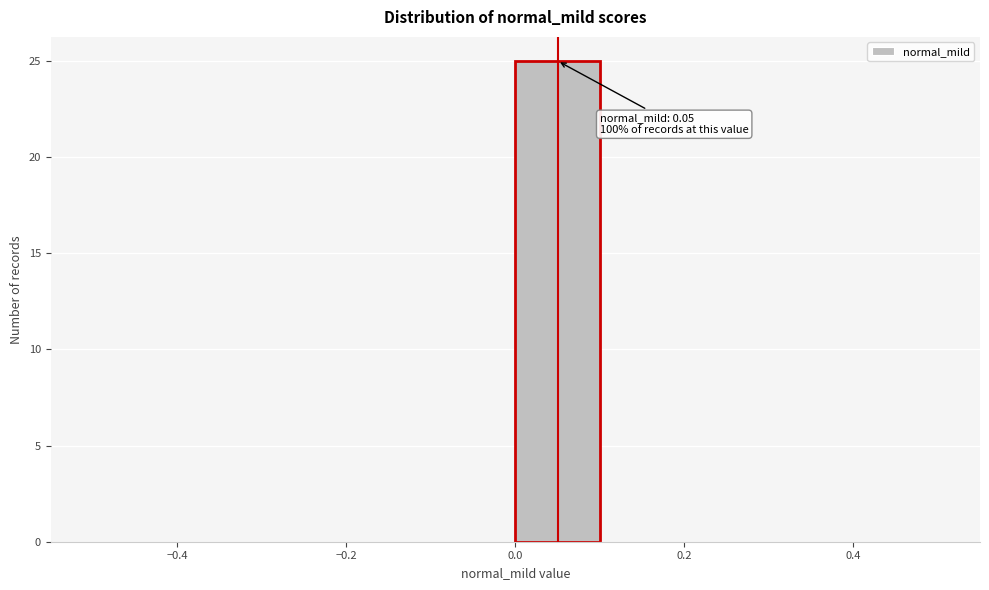

Over which range of the x-axis is the bar tallest?

0.0 to 0.1